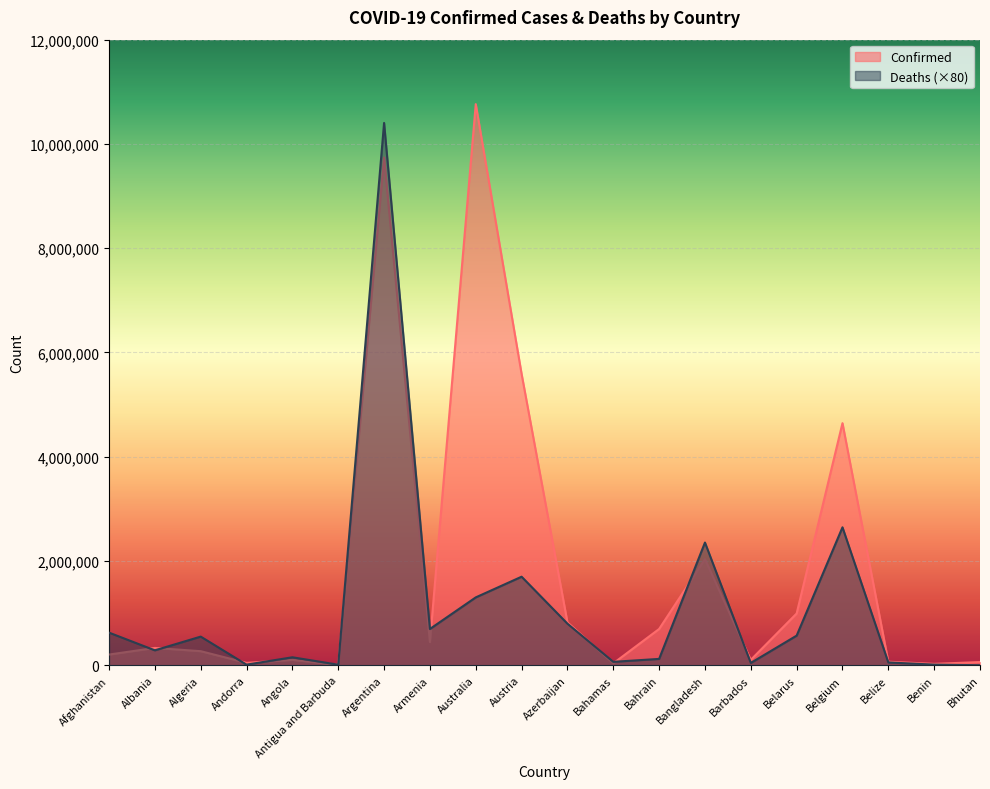

What are all the series names shown in the legend?

Confirmed, Deaths (×80)